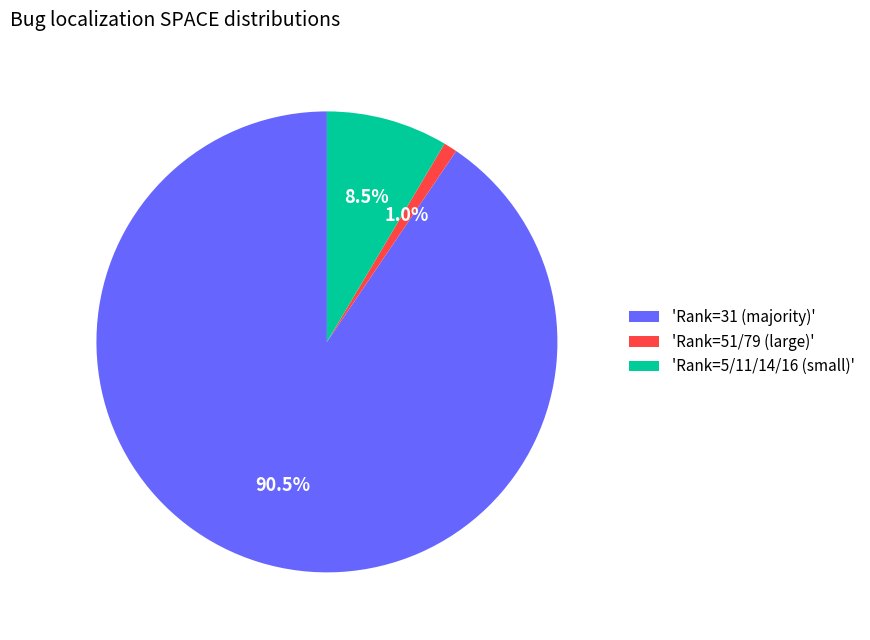

How many slices are in this pie chart?

3